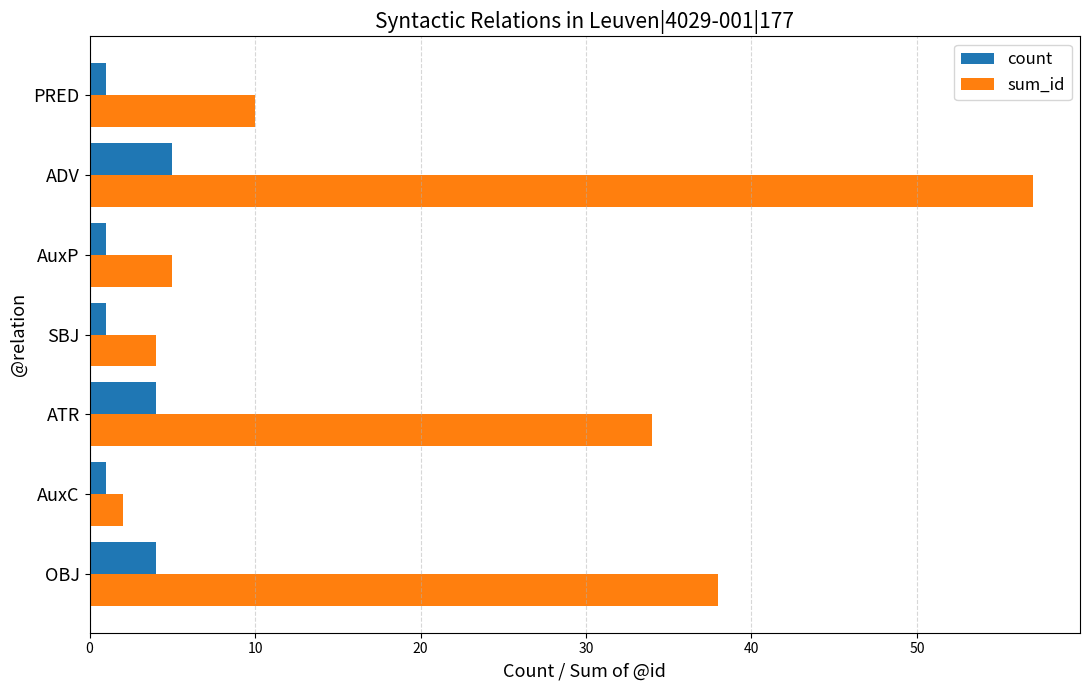

True or false: sum_id has a value of 14 at PRED.

False